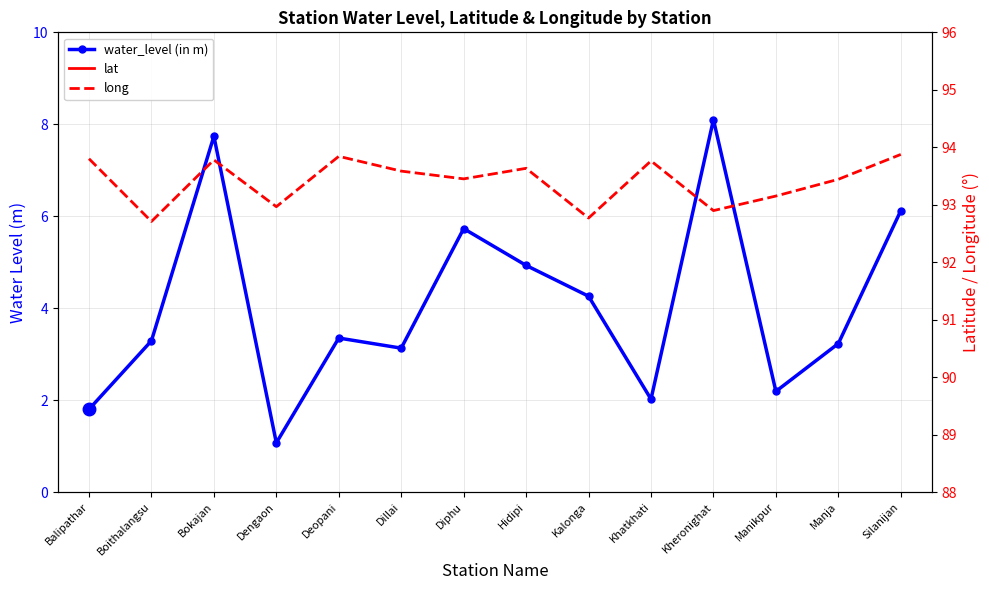

Which series changed the most between Khatkhati and Silanijan?

water_level (in m)